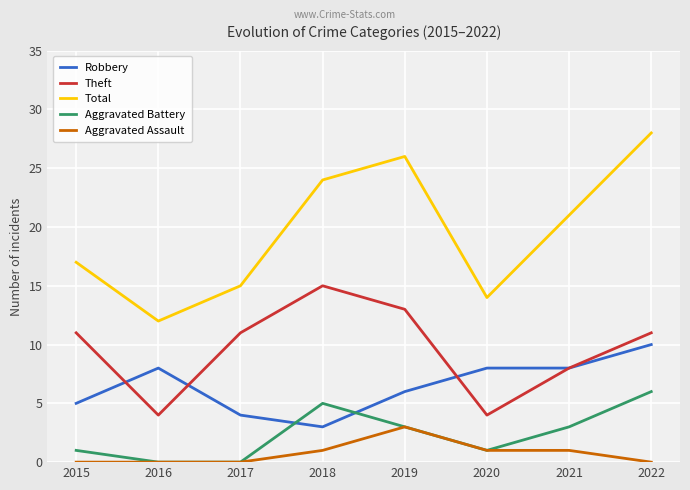

Reading right to left, extract all data points from this chart.

Robbery: 10	8	8	6	3	4	8	5
Theft: 11	8	4	13	15	11	4	11
Total: 28	21	14	26	24	15	12	17
Aggravated Battery: 6	3	1	3	5	0	0	1
Aggravated Assault: 0	1	1	3	1	0	0	0